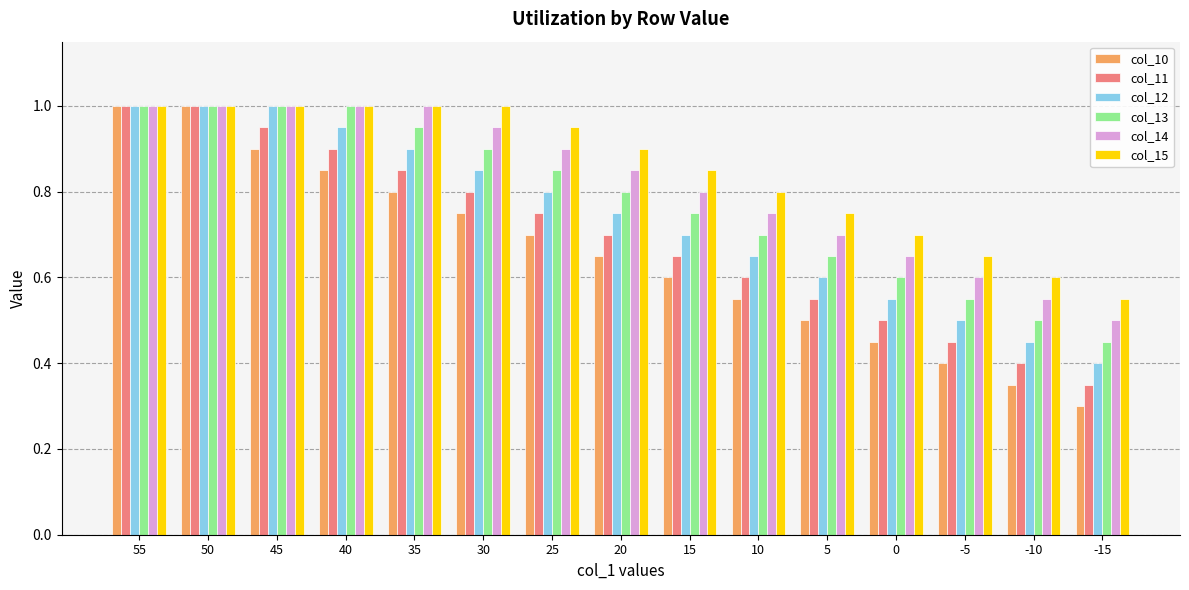

List the series in order of their overall mean, lowest first.

col_10, col_11, col_12, col_13, col_14, col_15